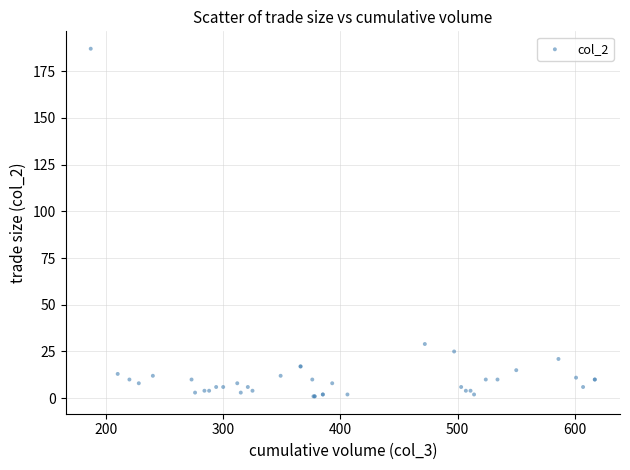

What Y value in the scatter plot is closest to 94?

29